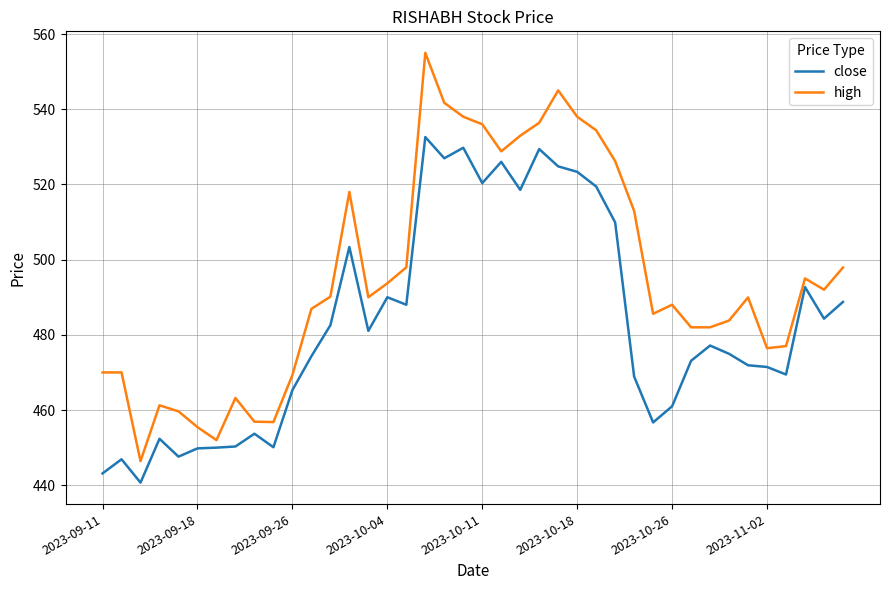

What is the minimum value shown in the chart?

440.7